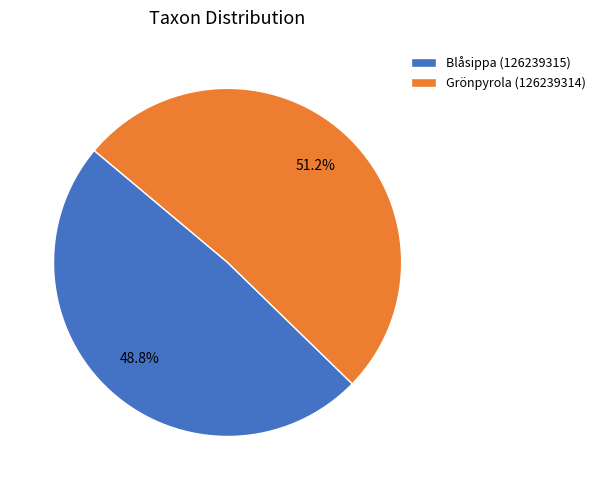

How many segments does this pie chart have?

2